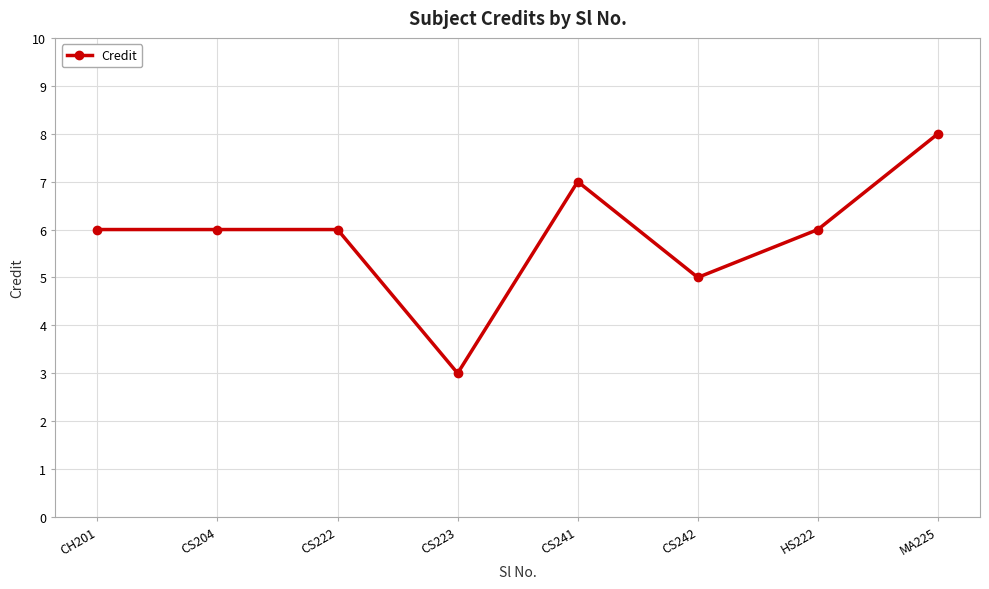

What position from the right is MA225?

1